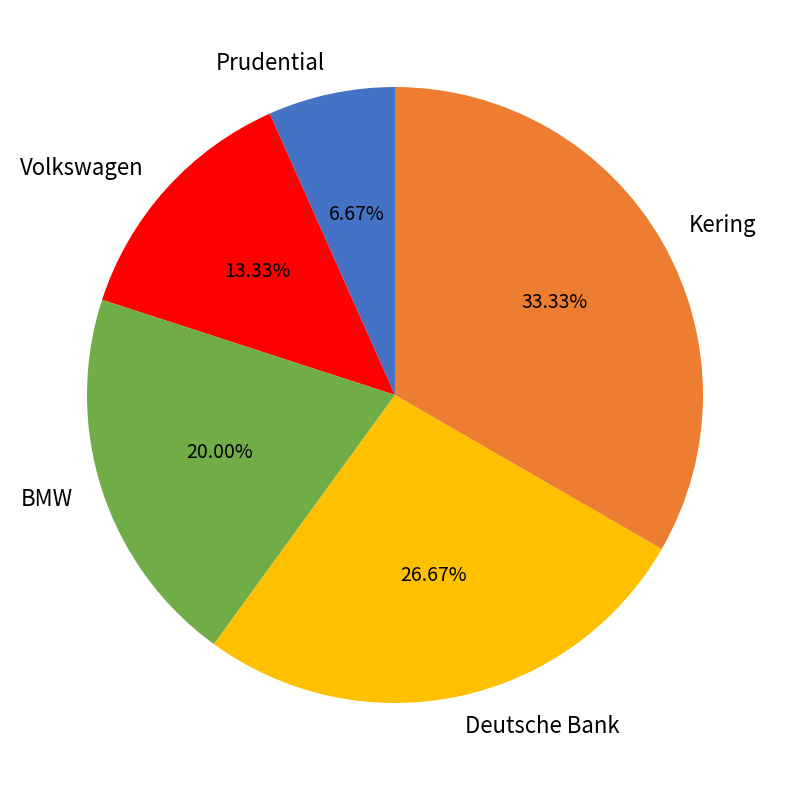

What is the largest slice in the pie chart?

Kering